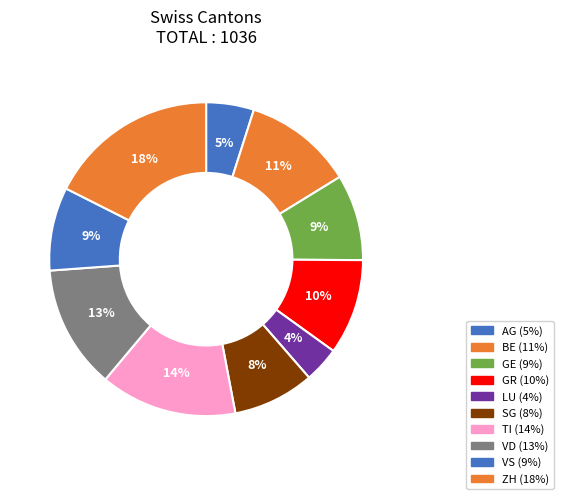

True or false: AG accounts for 5% of the total.

True